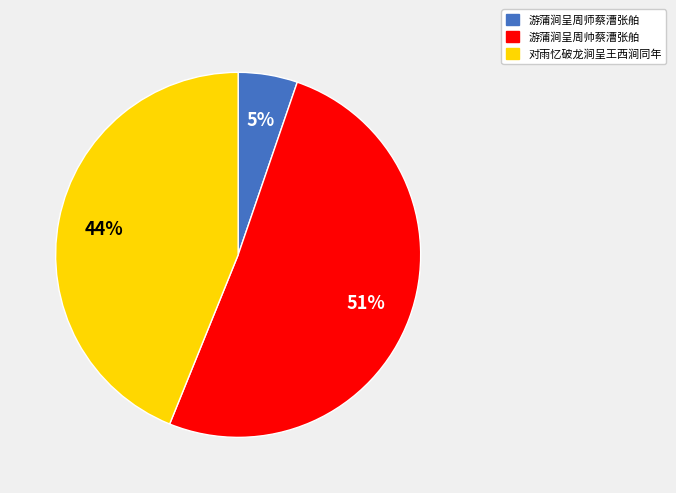

Count the number of slices in the pie.

3